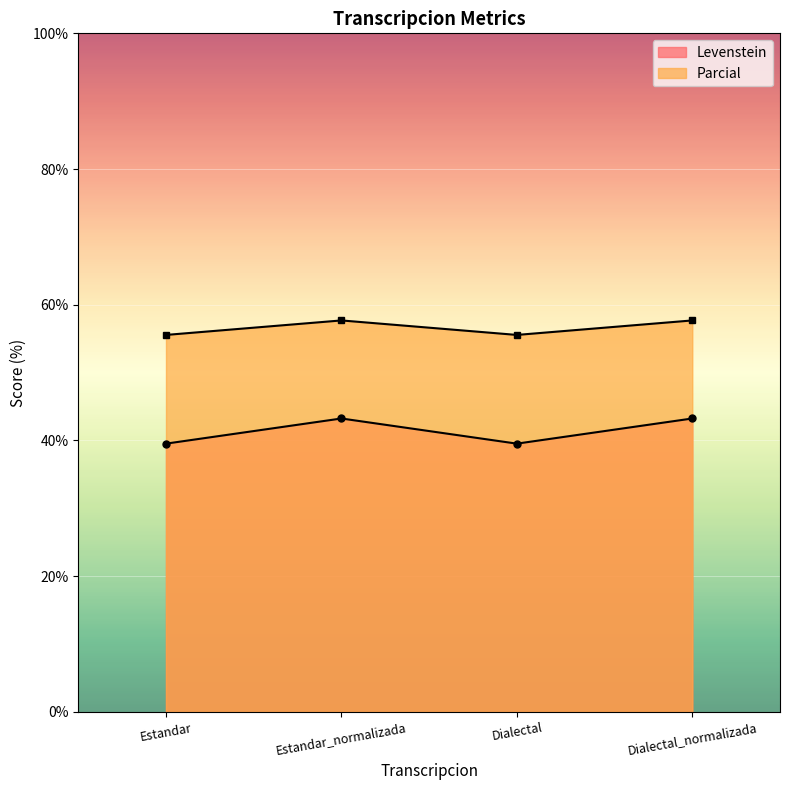

True or false: Parcial and Levenstein cross at least once.

False